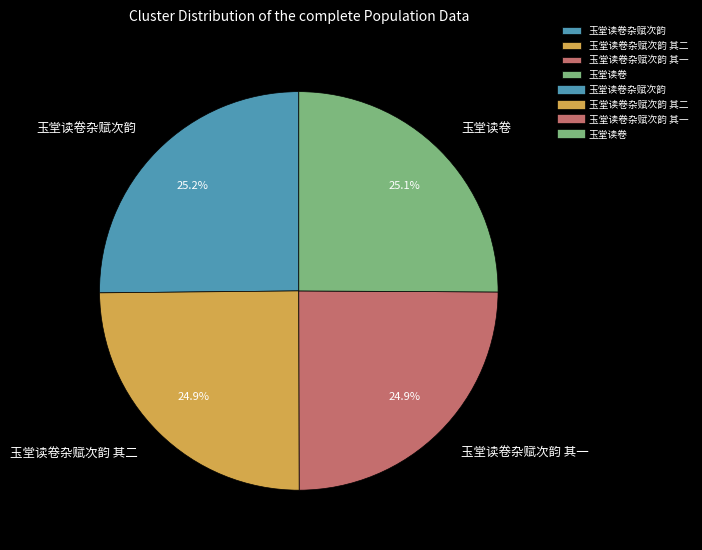

Does 玉堂读卷杂赋次韵 其一 represent more than half of the total?

No